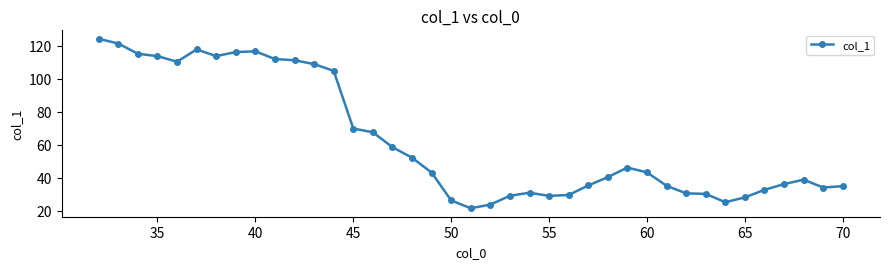

What is the value of the 31st point from the left?

30.4